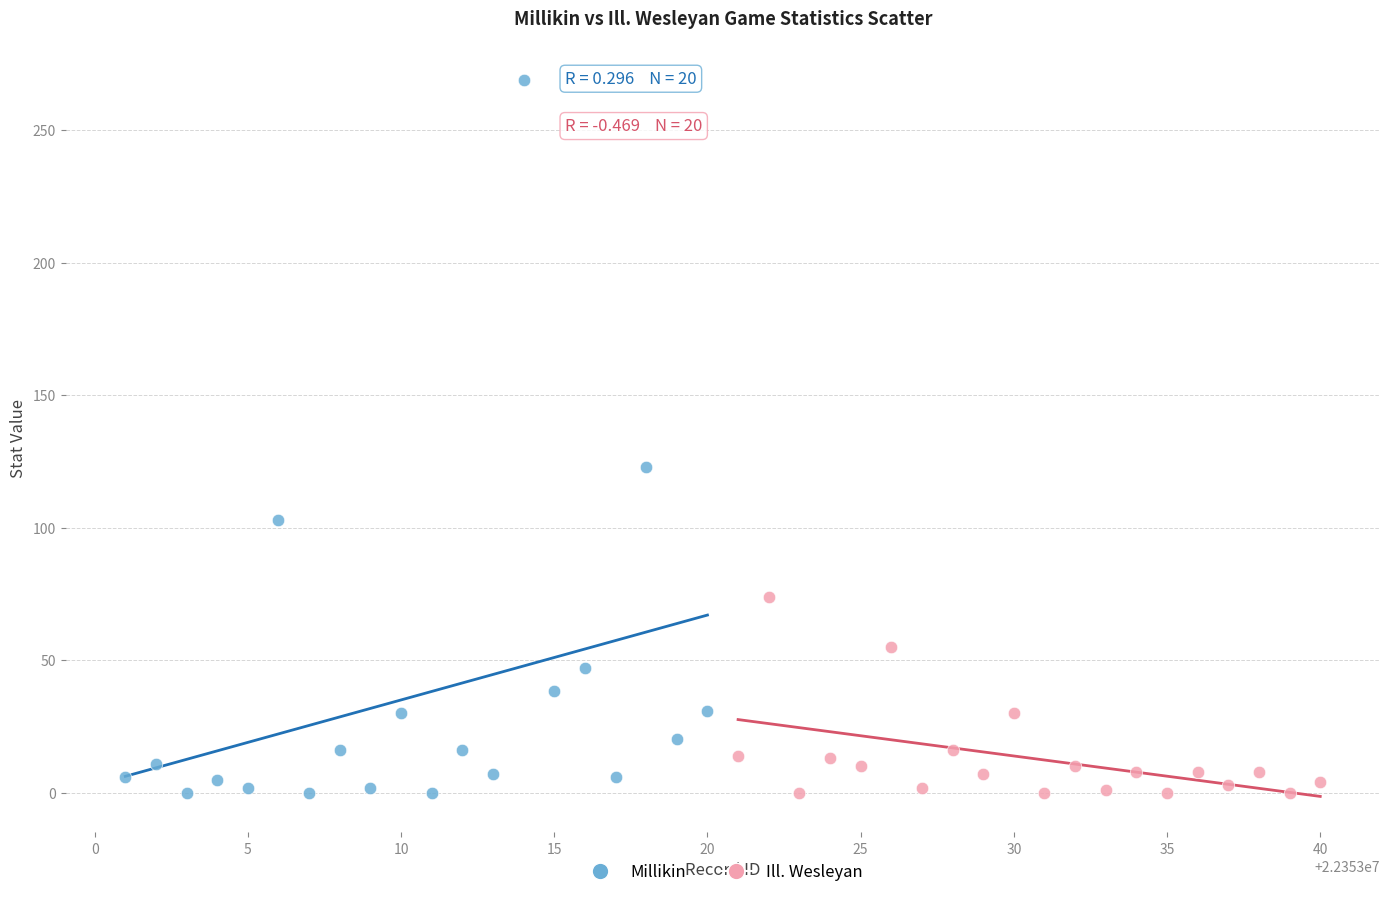

Which series has the widest spread of Y values?

Millikin